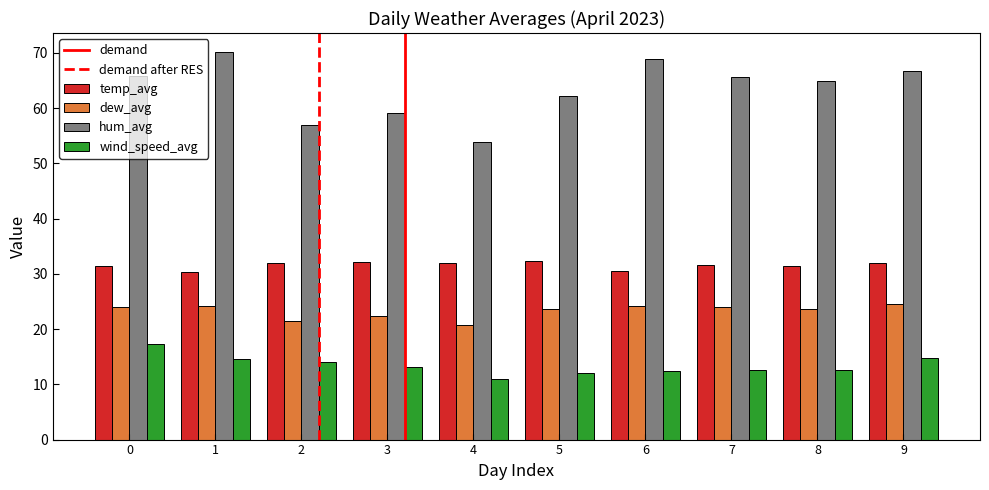

Which label corresponds to the largest value in the chart?

1